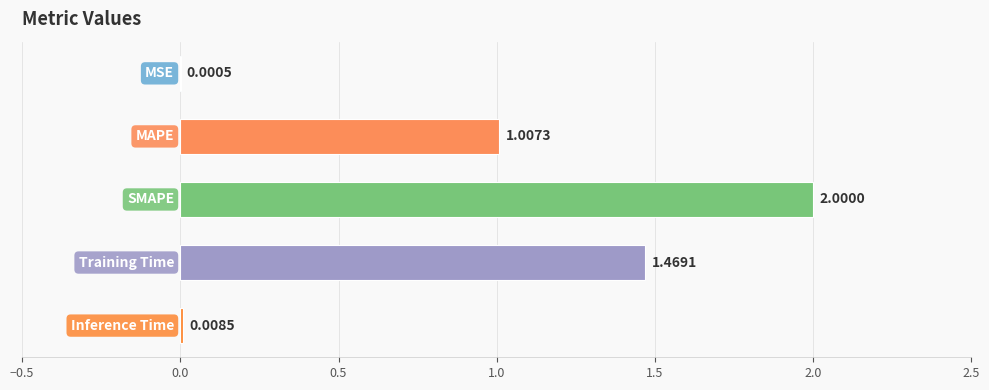

What is the sum of all values?

4.5